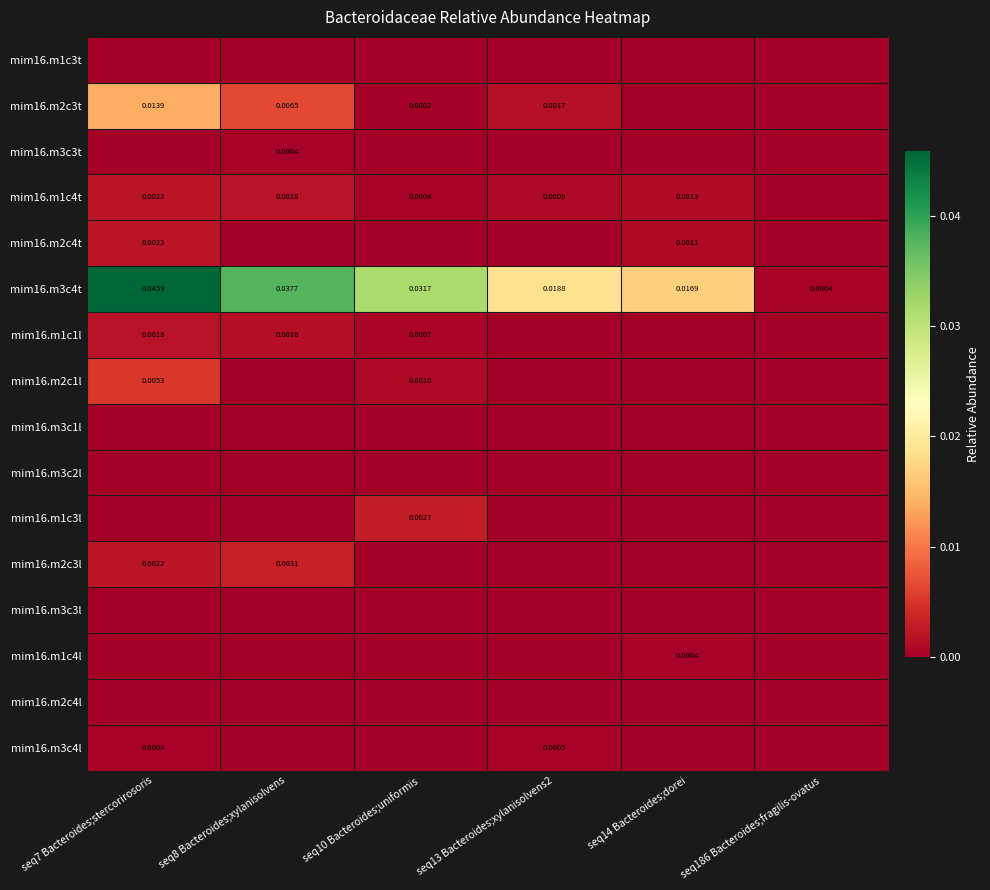

How many mim16.m3c4l values are between 0 and 1?

6